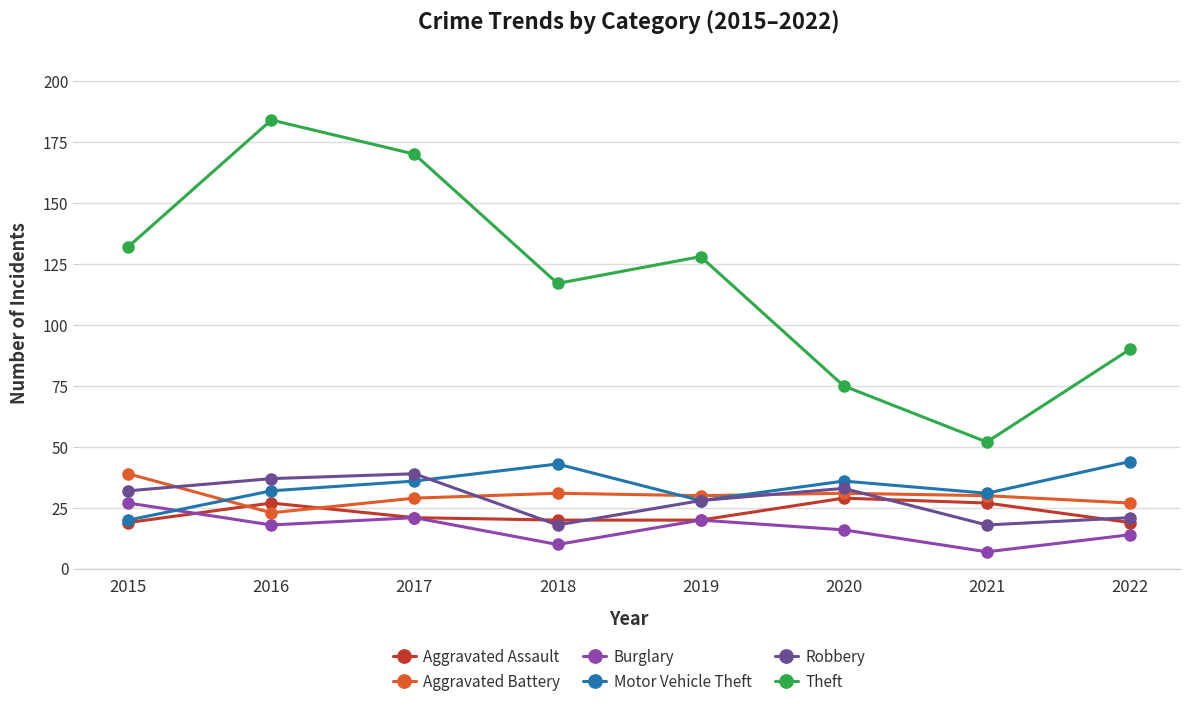

Reading left to right, extract all data points from this chart.

Aggravated Assault: 19	27	21	20	20	29	27	19
Aggravated Battery: 39	23	29	31	30	31	30	27
Burglary: 27	18	21	10	20	16	7	14
Motor Vehicle Theft: 20	32	36	43	28	36	31	44
Robbery: 32	37	39	18	28	33	18	21
Theft: 132	184	170	117	128	75	52	90